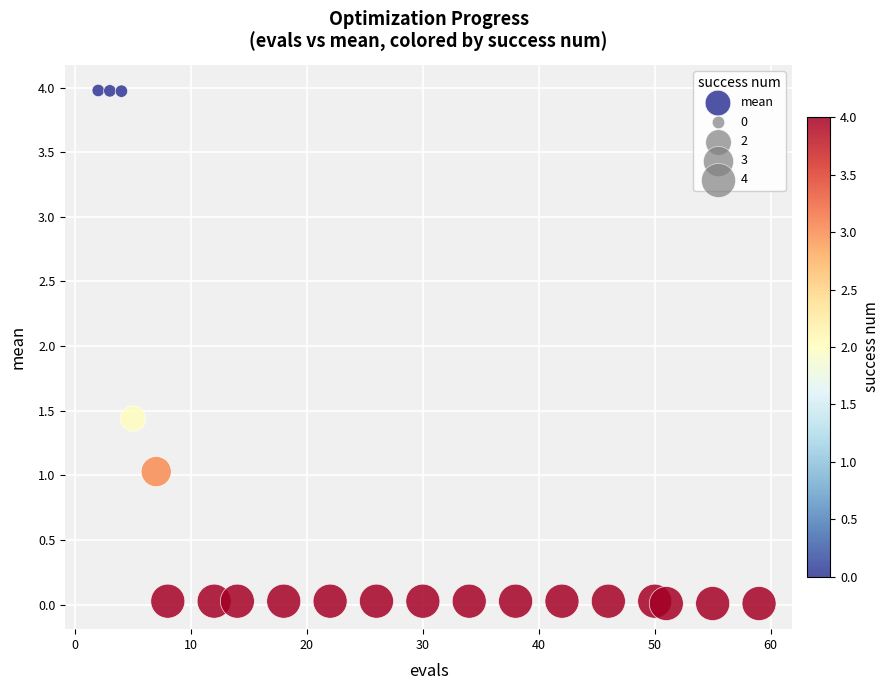

What is the range of Y values (max minus min)?

4.0